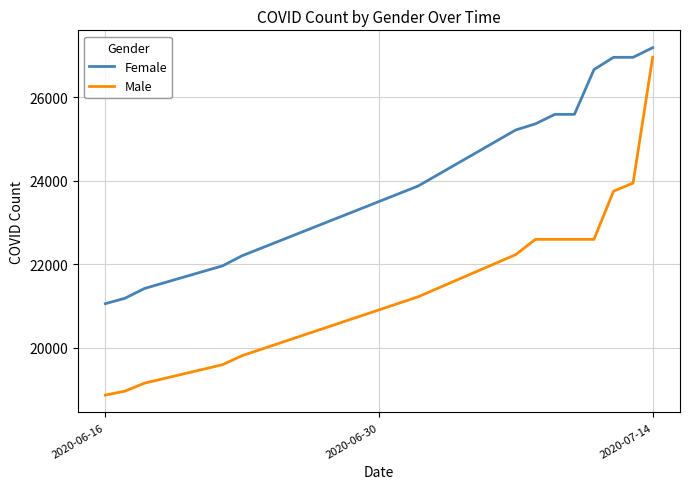

What is the minimum value shown in the chart?

18868